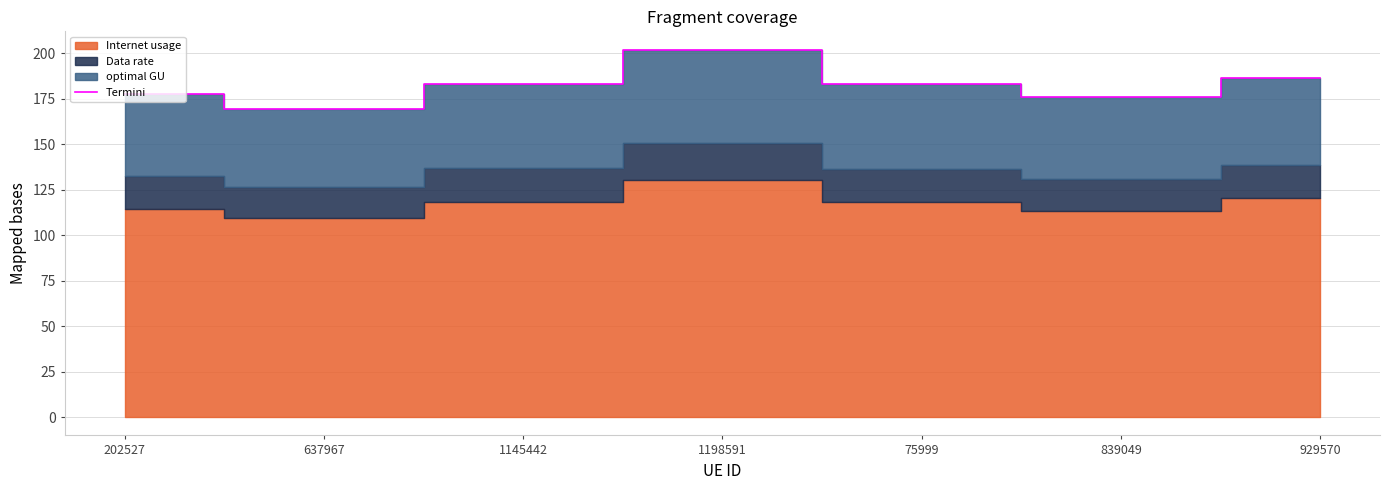

What is the difference between the maximum and minimum values?

32.3